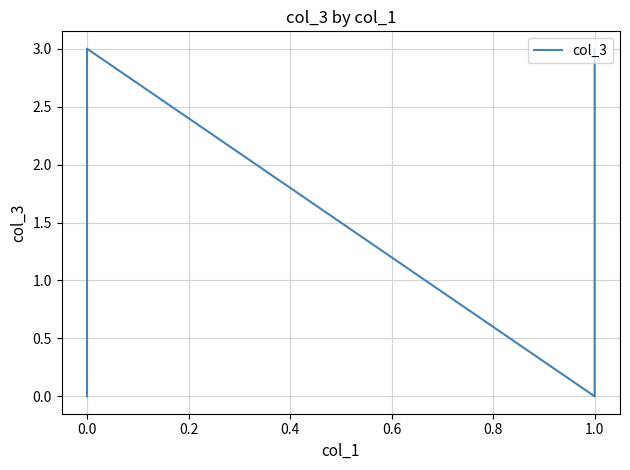

Between 1.0 and 0.0, which is larger?

1.0